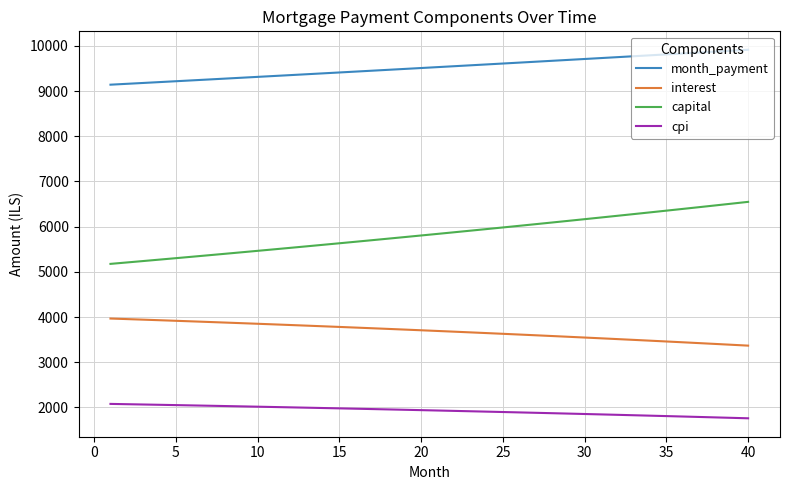

True or false: capital and interest cross at least once.

False